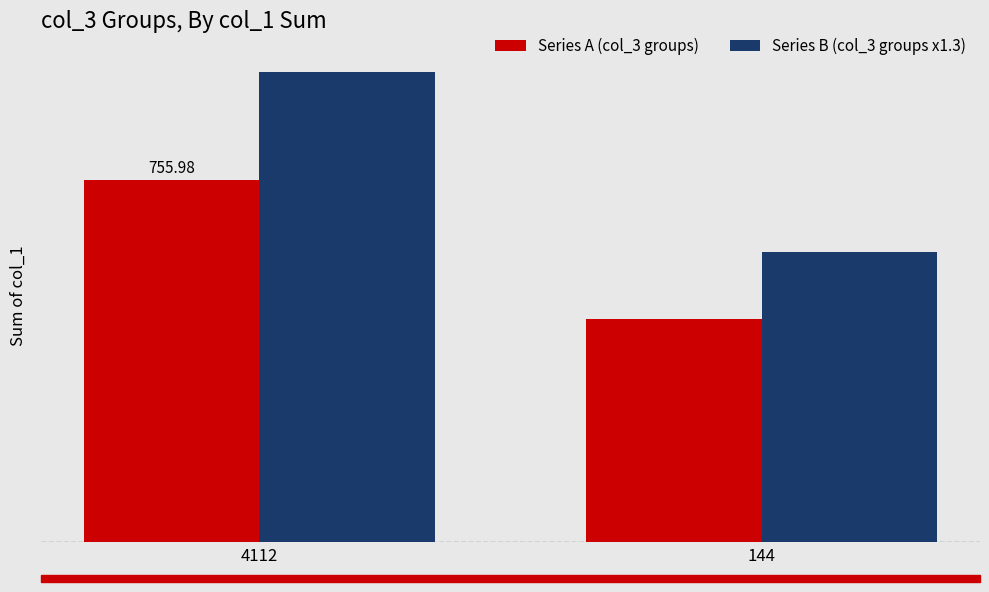

Which series has the widest spread of values?

Series B (col_3 groups x1.3)